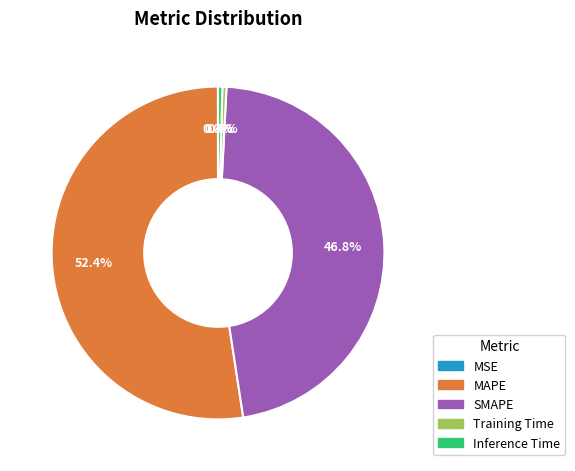

To the nearest percent, what is the difference between the largest and smallest slice percentages?

52%